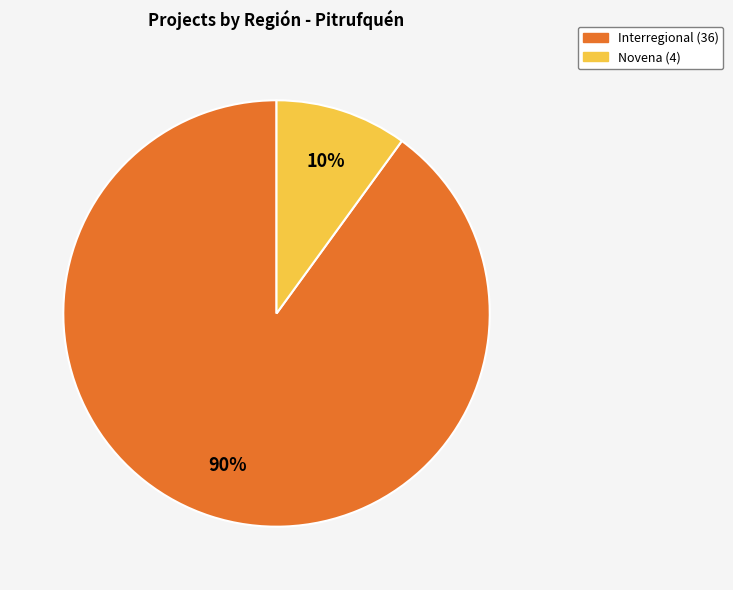

To the nearest percent, what is the difference between the largest and smallest slice percentages?

80%